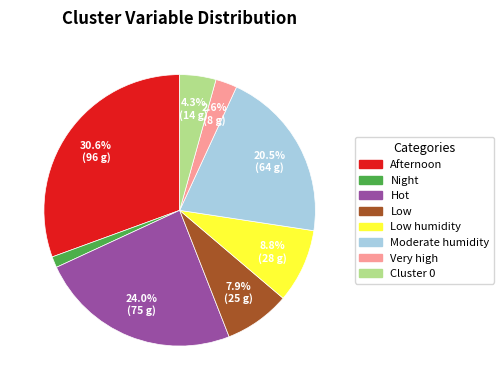

Is there any slice that represents more than half of the pie?

No